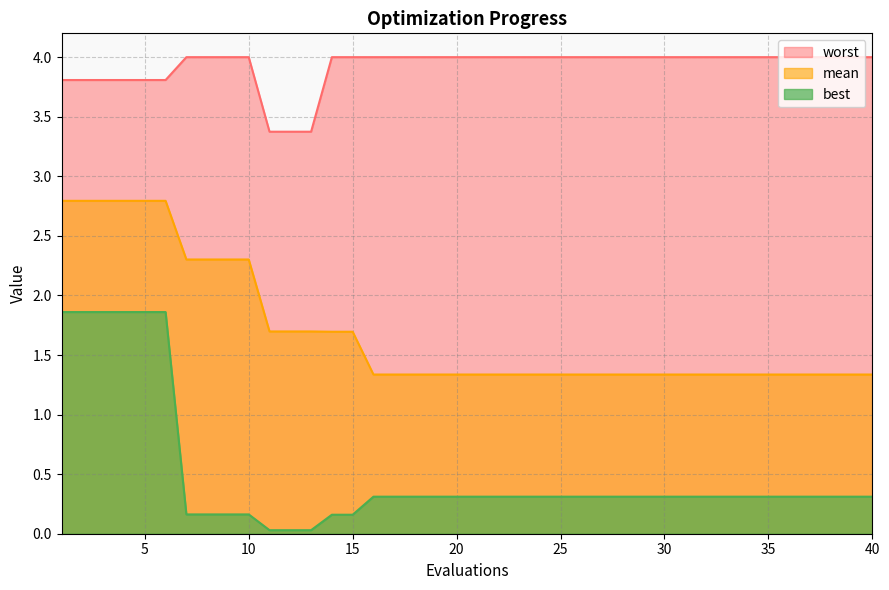

What is the difference between the maximum and second lowest values in the best series?

1.8